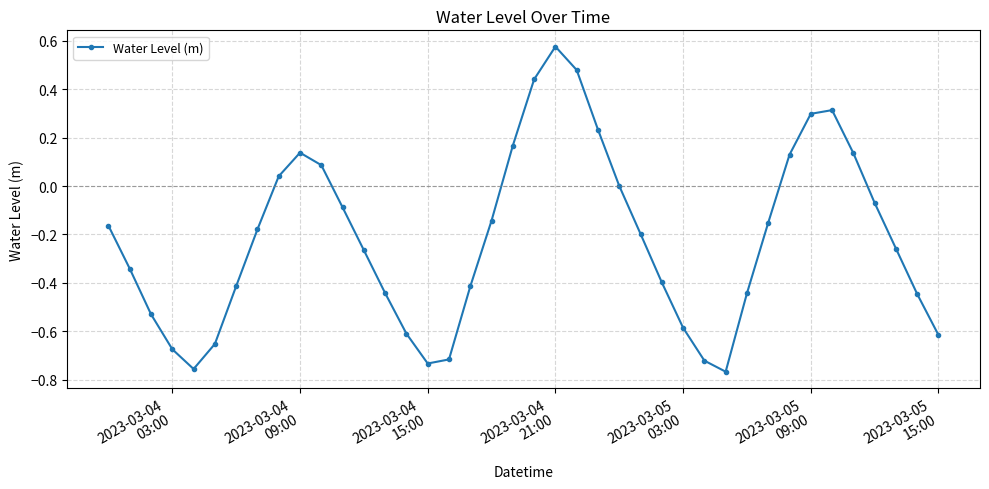

True or false: the data has more than 1 interior local peaks.

True